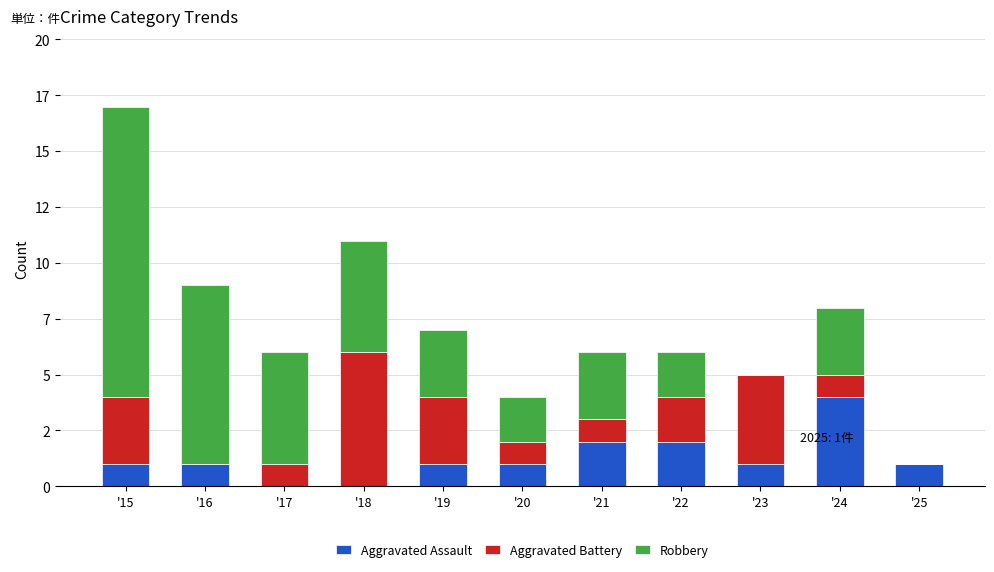

Rank the series by their average value, from highest to lowest.

Robbery, Aggravated Battery, Aggravated Assault